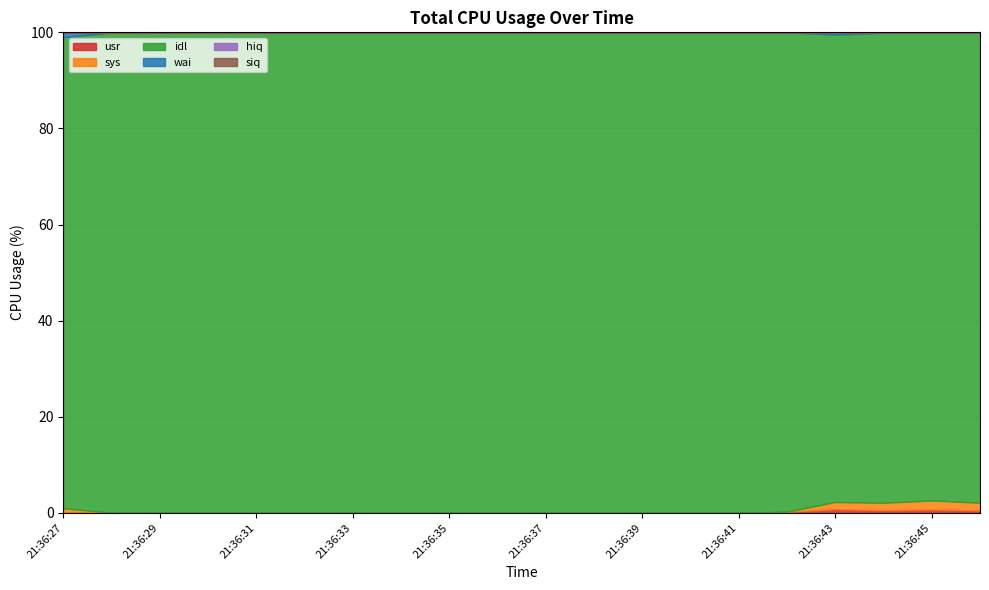

At how many categories does at least one series exceed 81?

20